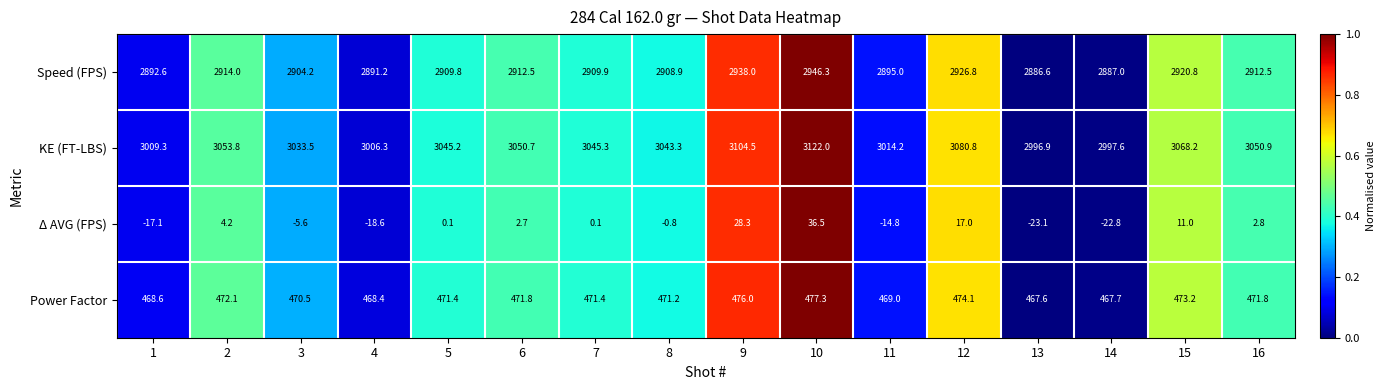

True or false: KE (FT-LBS) has a value of 1425.2 at 13.

False